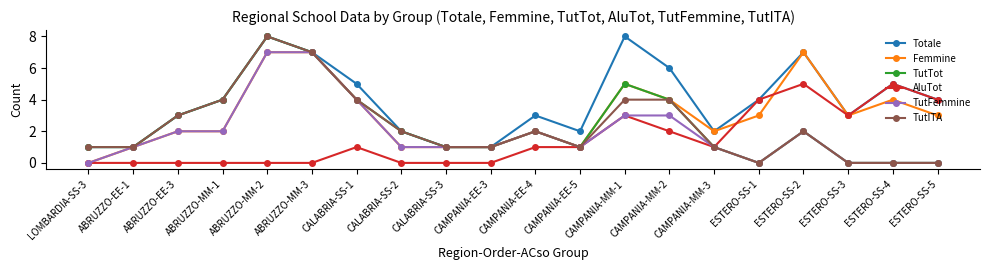

Which series changed the most between CAMPANIA-EE-4 and ESTERO-SS-2?

Femmine